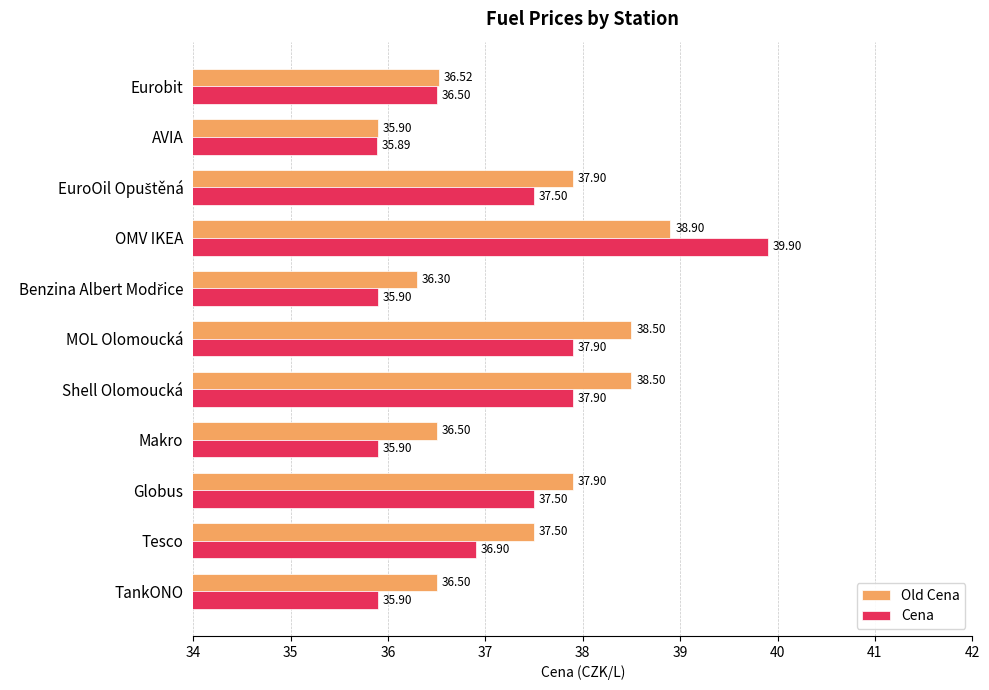

At which category is the sum across all series the highest?

OMV IKEA